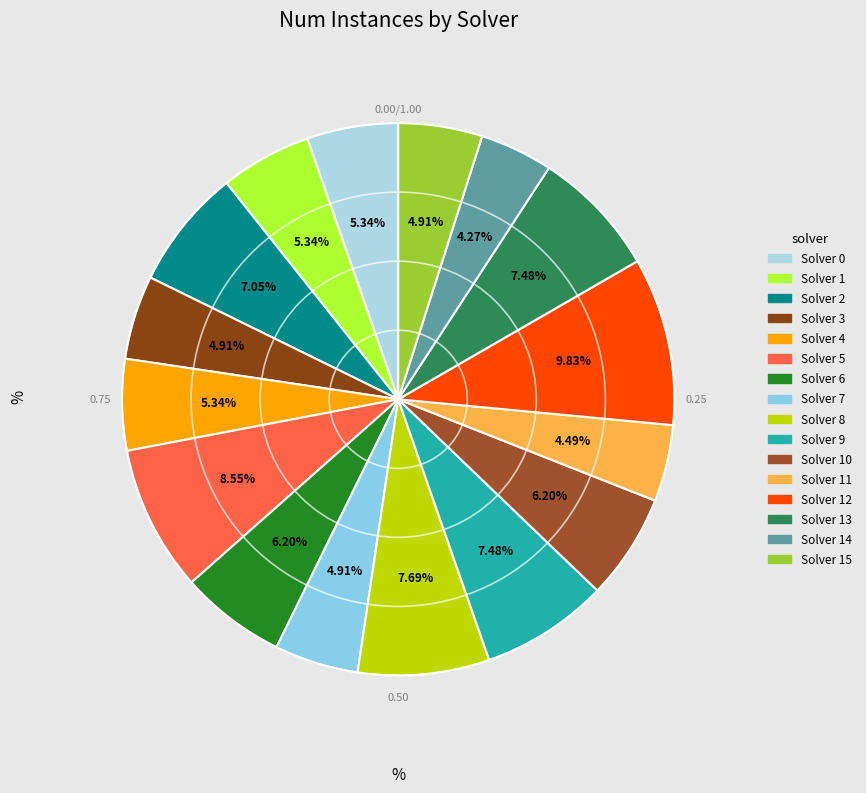

How many segments does this pie chart have?

16